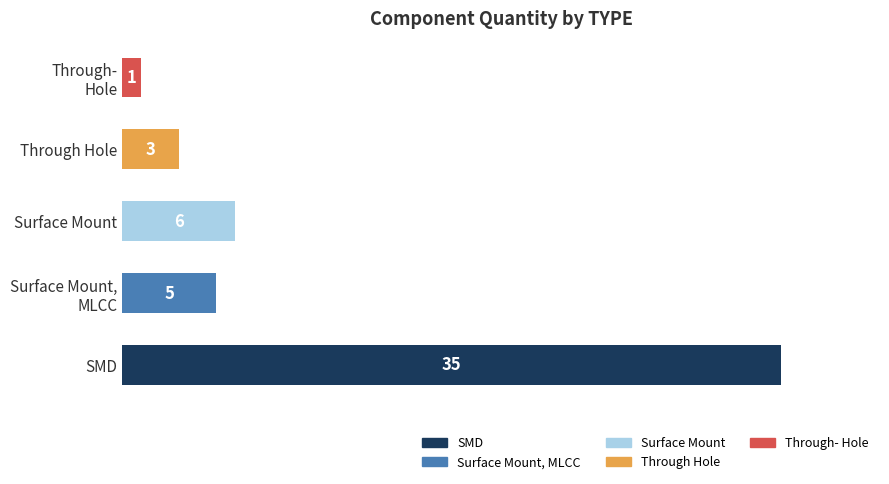

What is the approximate value at SMD, to the nearest 10?

40